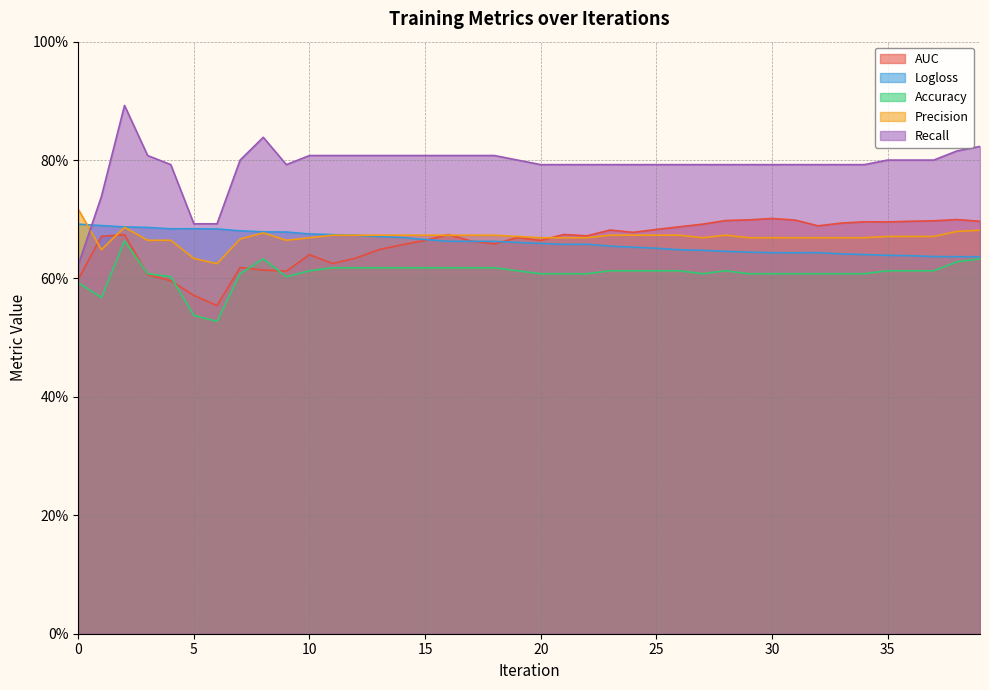

Reading left to right, what are all the values shown in this chart?

AUC: 0.6	0.7	0.7	0.6	0.6	0.6	0.6	0.6	0.6	0.6	0.6	0.6	0.6	0.6	0.7	0.7	0.7	0.7	0.7	0.7	0.7	0.7	0.7	0.7	0.7	0.7	0.7	0.7	0.7	0.7	0.7	0.7	0.7	0.7	0.7	0.7	0.7	0.7	0.7	0.7
Logloss: 0.7	0.7	0.7	0.7	0.7	0.7	0.7	0.7	0.7	0.7	0.7	0.7	0.7	0.7	0.7	0.7	0.7	0.7	0.7	0.7	0.7	0.7	0.7	0.7	0.7	0.7	0.6	0.6	0.6	0.6	0.6	0.6	0.6	0.6	0.6	0.6	0.6	0.6	0.6	0.6
Accuracy: 0.6	0.6	0.7	0.6	0.6	0.5	0.5	0.6	0.6	0.6	0.6	0.6	0.6	0.6	0.6	0.6	0.6	0.6	0.6	0.6	0.6	0.6	0.6	0.6	0.6	0.6	0.6	0.6	0.6	0.6	0.6	0.6	0.6	0.6	0.6	0.6	0.6	0.6	0.6	0.6
Precision: 0.7	0.6	0.7	0.7	0.7	0.6	0.6	0.7	0.7	0.7	0.7	0.7	0.7	0.7	0.7	0.7	0.7	0.7	0.7	0.7	0.7	0.7	0.7	0.7	0.7	0.7	0.7	0.7	0.7	0.7	0.7	0.7	0.7	0.7	0.7	0.7	0.7	0.7	0.7	0.7
Recall: 0.6	0.7	0.9	0.8	0.8	0.7	0.7	0.8	0.8	0.8	0.8	0.8	0.8	0.8	0.8	0.8	0.8	0.8	0.8	0.8	0.8	0.8	0.8	0.8	0.8	0.8	0.8	0.8	0.8	0.8	0.8	0.8	0.8	0.8	0.8	0.8	0.8	0.8	0.8	0.8